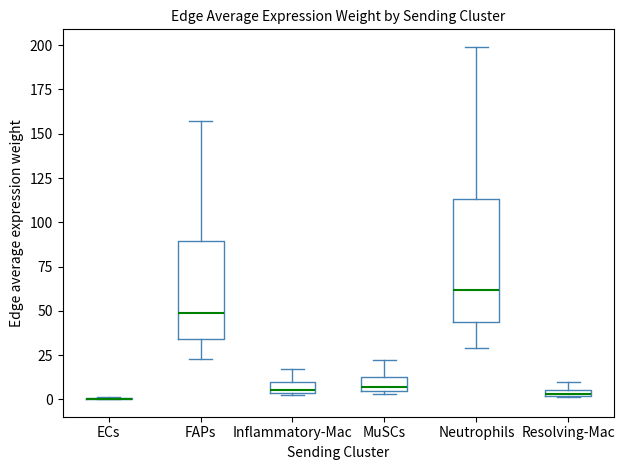

Which box is the tallest, from its lower edge to its upper edge?

Neutrophils